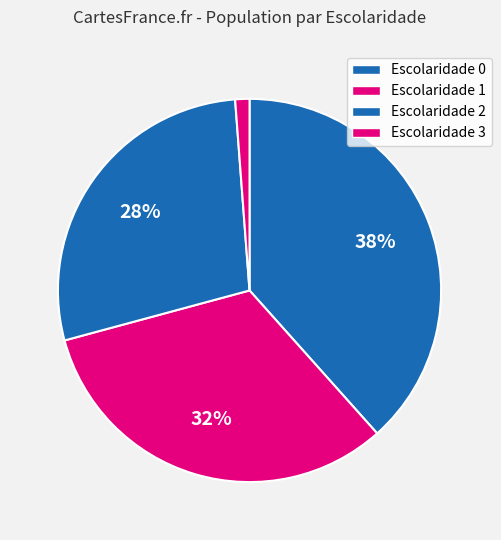

Rank the categories by value from lowest to highest.

Escolaridade 3, Escolaridade 2, Escolaridade 1, Escolaridade 0